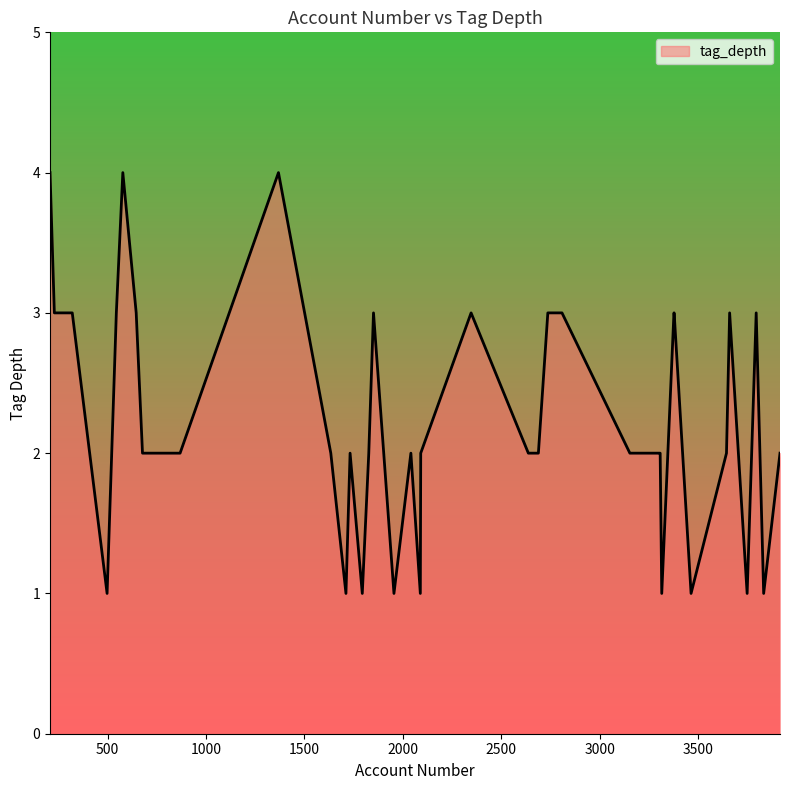

What is the difference between the maximum and minimum values?

3